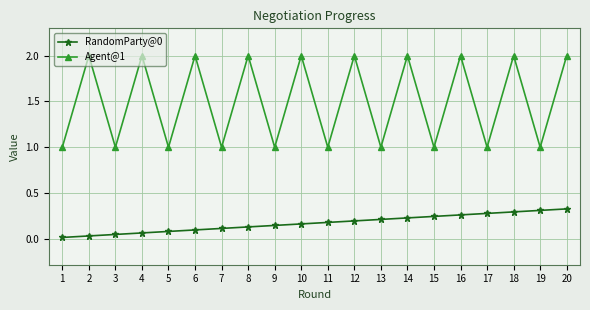

What is the approximate value of Agent@1 at 15?

1.0